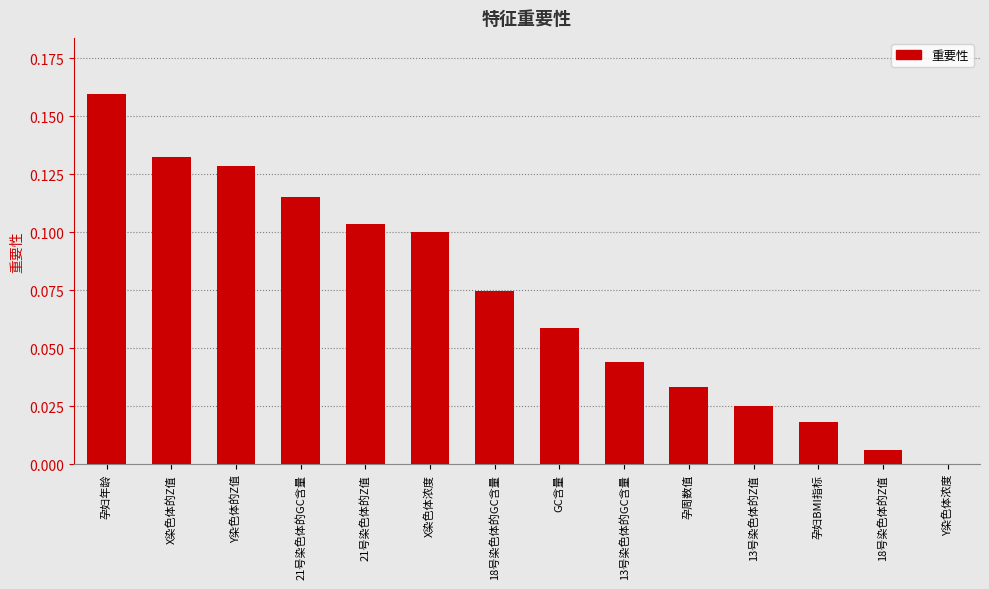

Between 13号染色体的GC含量 and Y染色体浓度, which is larger?

13号染色体的GC含量